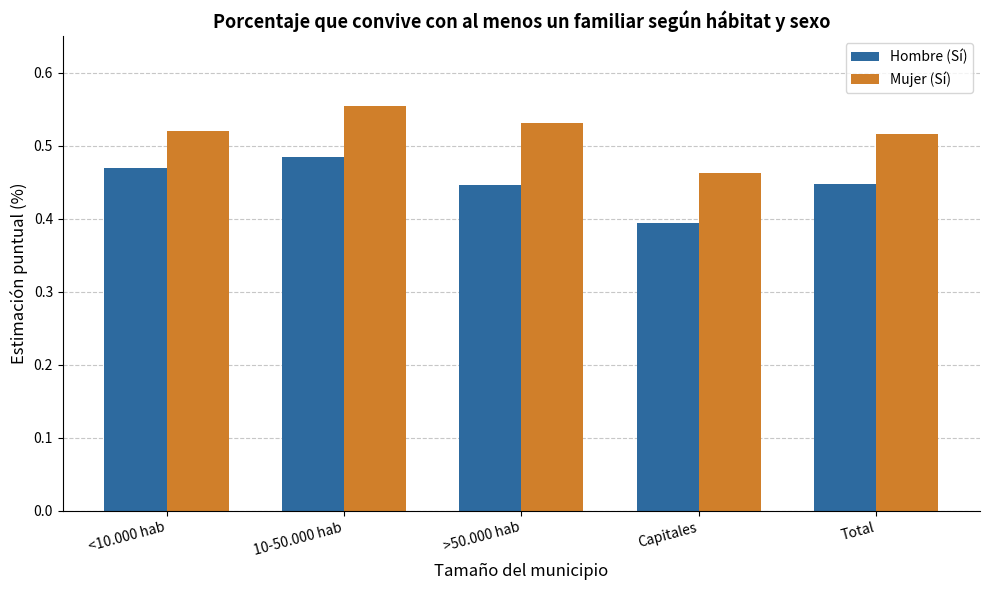

Which category has the highest value across all series?

10-50.000 hab